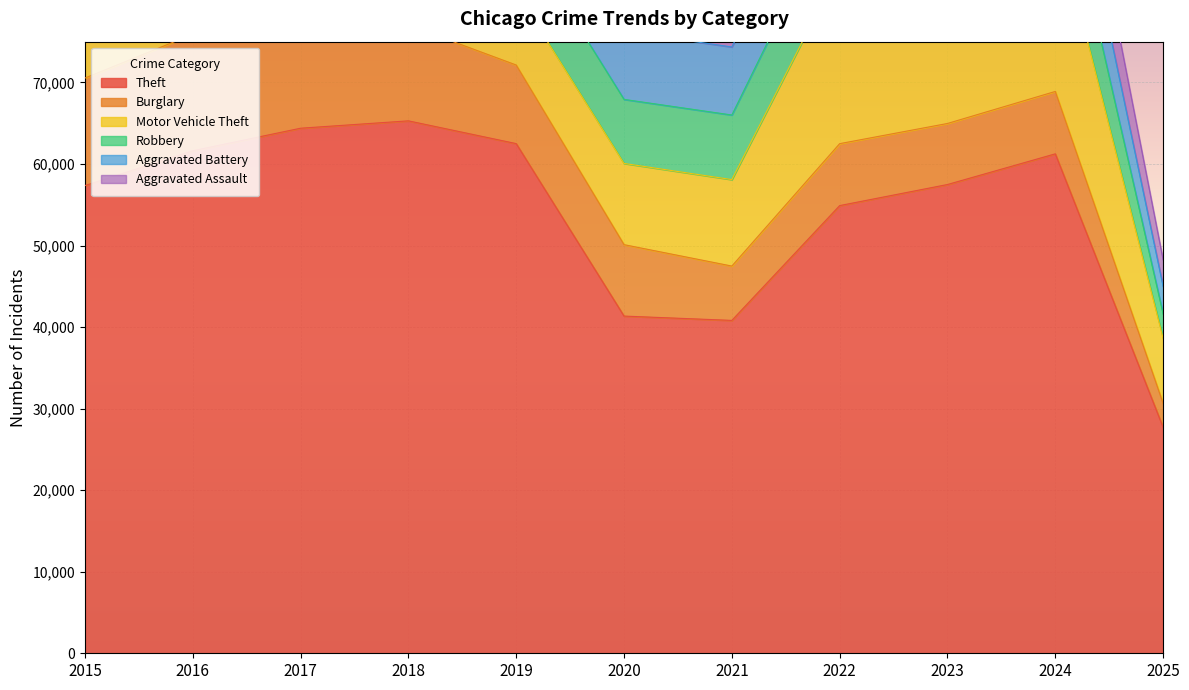

Does the chart display data point markers on the line(s)?

No